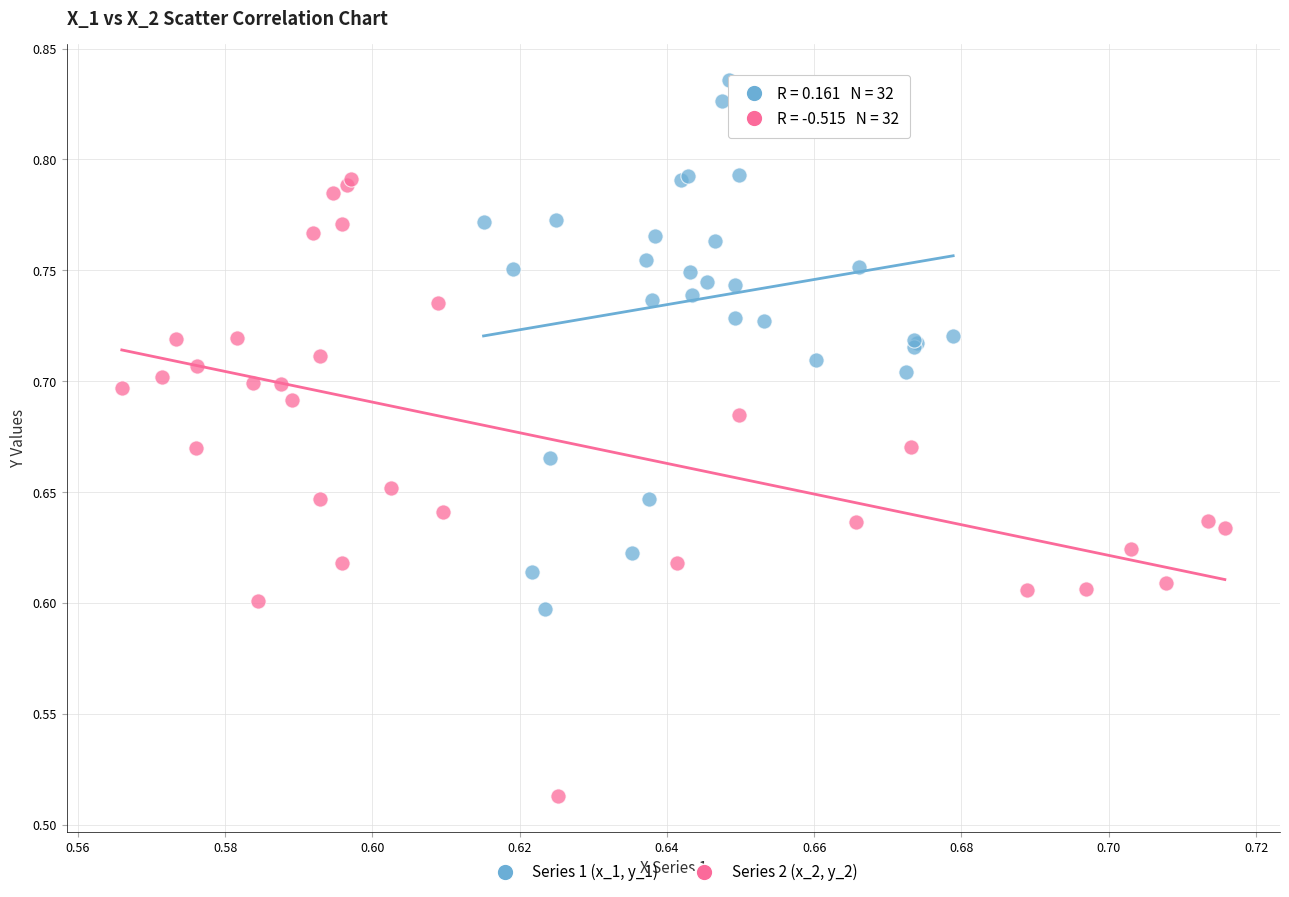

Which series contains the lowest Y value?

Series 2 (x_2, y_2)